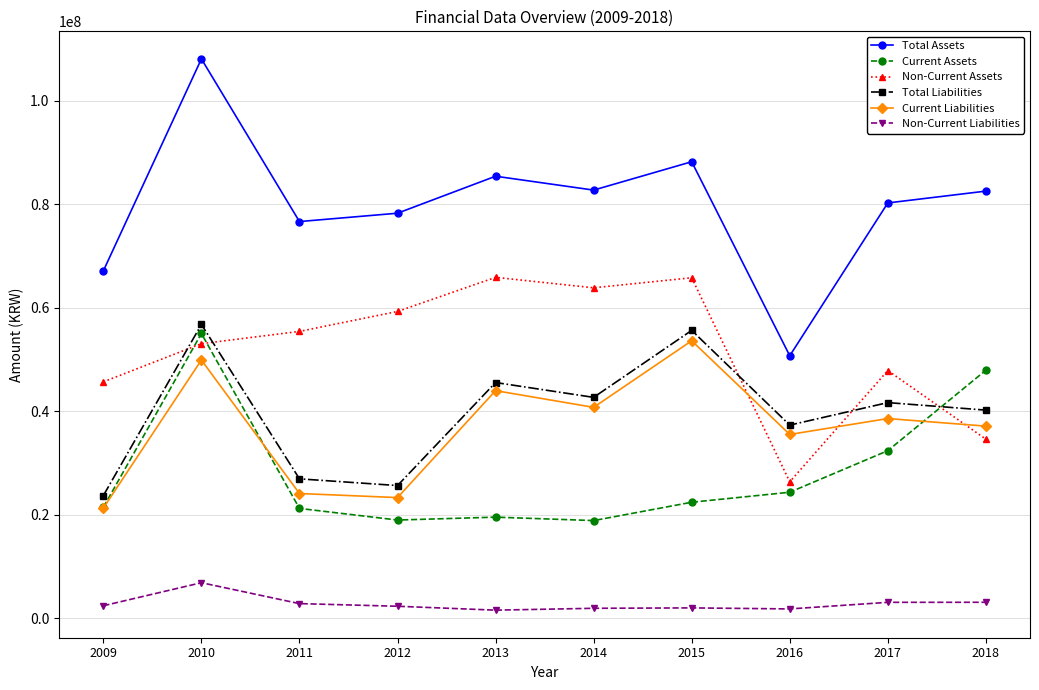

What is the total value across all series at 2012?

207827361